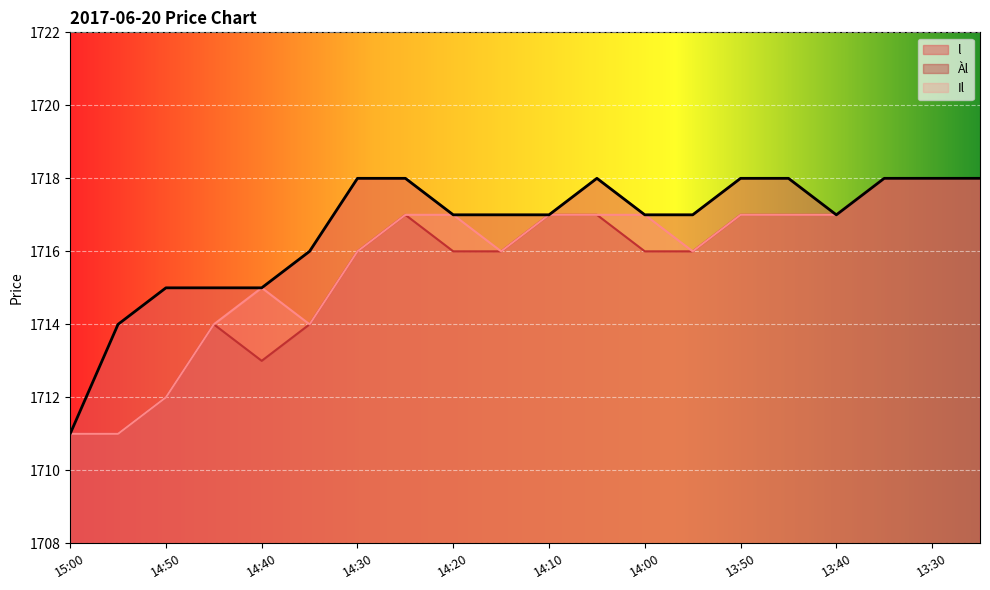

What is the label of the 18th point from the right?

14:50